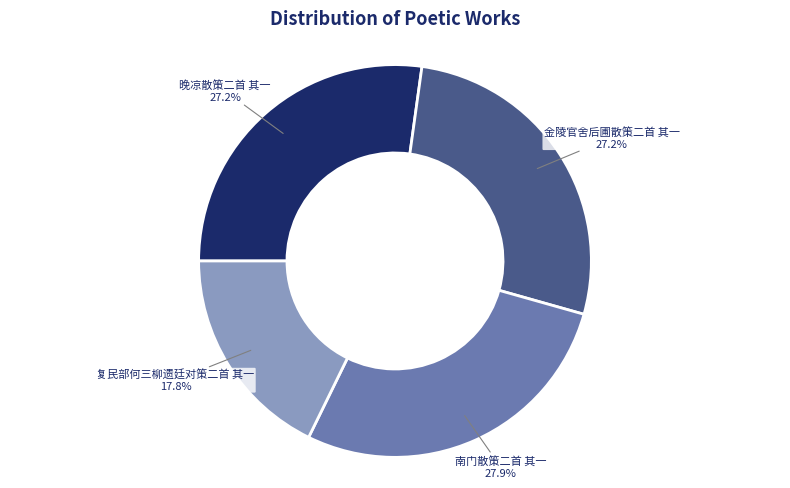

The 南门散策二首 其一 slice represents 28% of the pie. True or false?

True